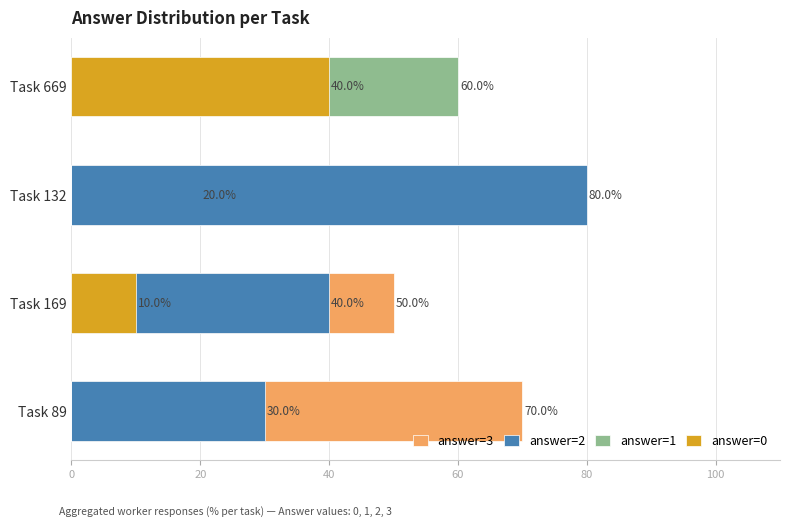

The answer=0 series shows 10 at Task 669. True or false?

False